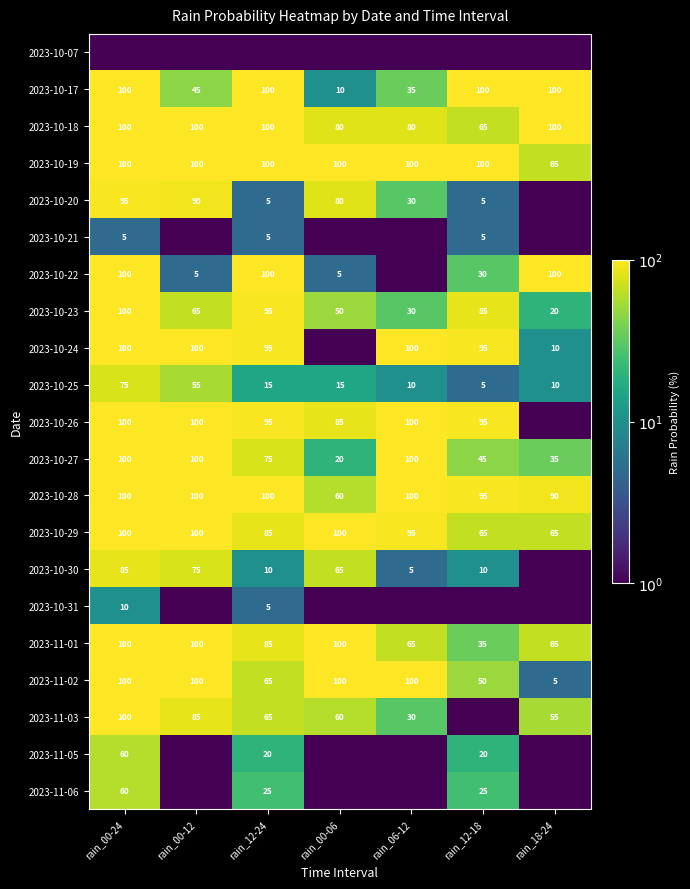

List the labels in order of 2023-10-23 value, smallest first.

rain_18-24, rain_06-12, rain_00-06, rain_00-12, rain_12-18, rain_12-24, rain_00-24